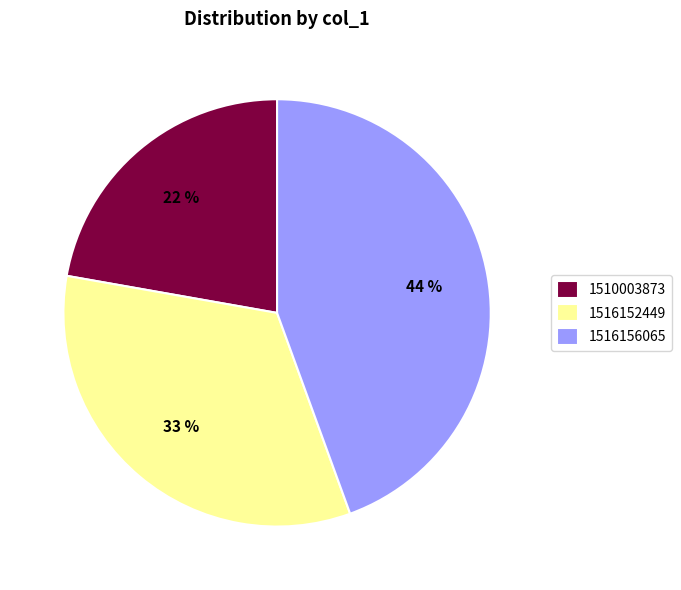

Between 1516152449 and 1510003873, which is larger?

1516152449